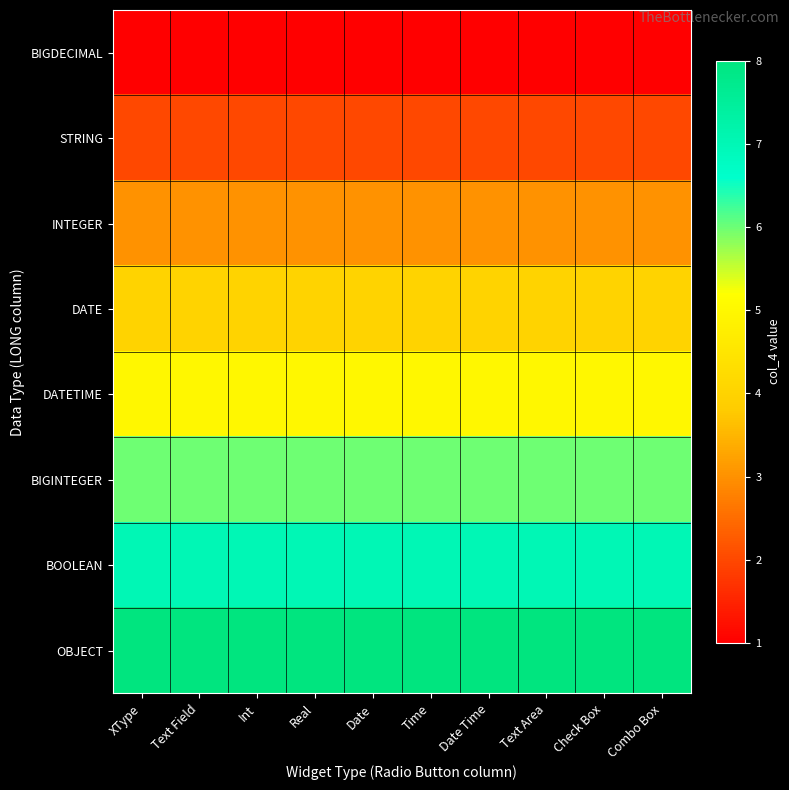

At which category is the sum across all series the highest?

XType